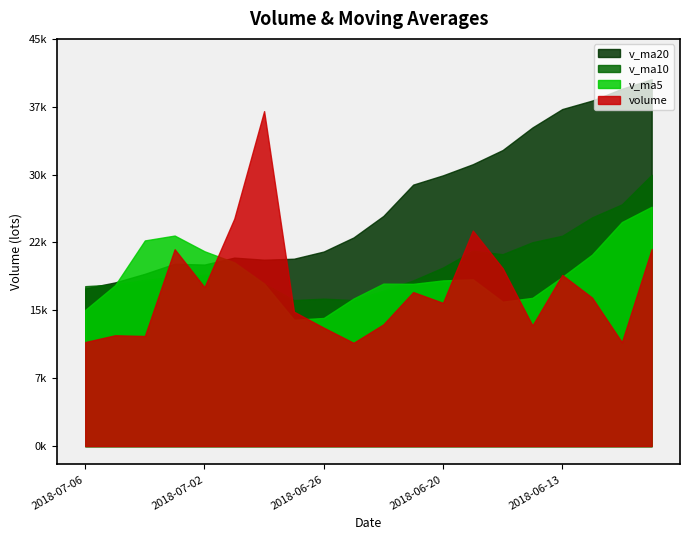

What is the approximate value of v_ma20 at 2018-06-20?

29921.8